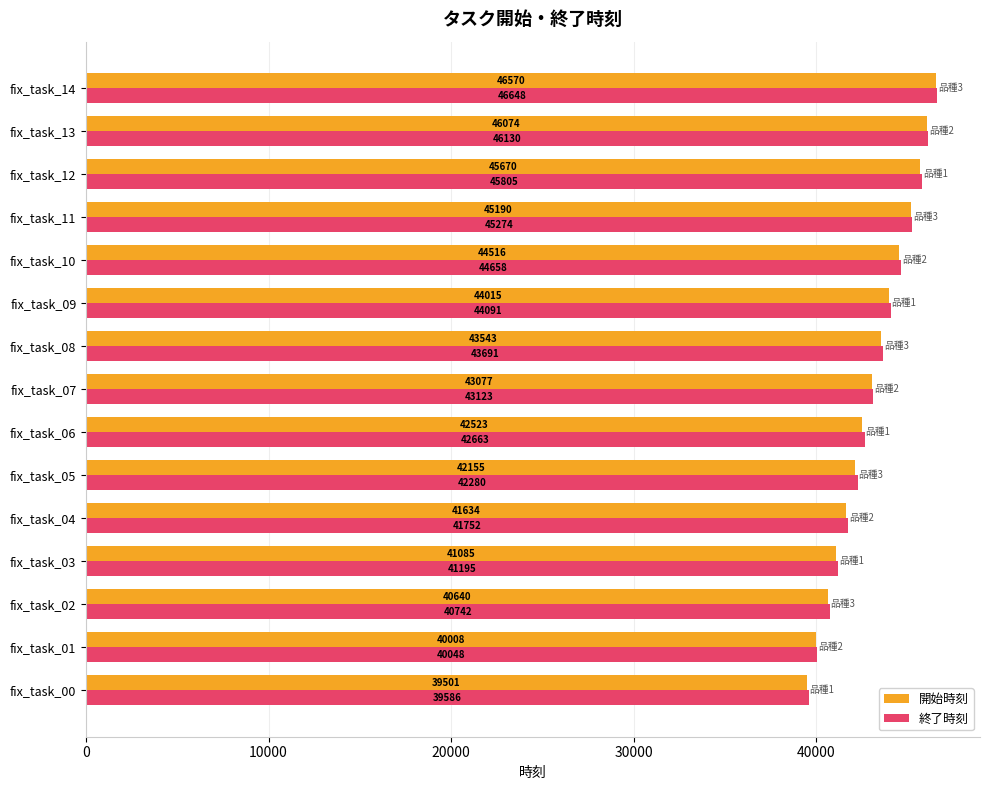

Which label corresponds to the largest value in the chart?

fix_task_14